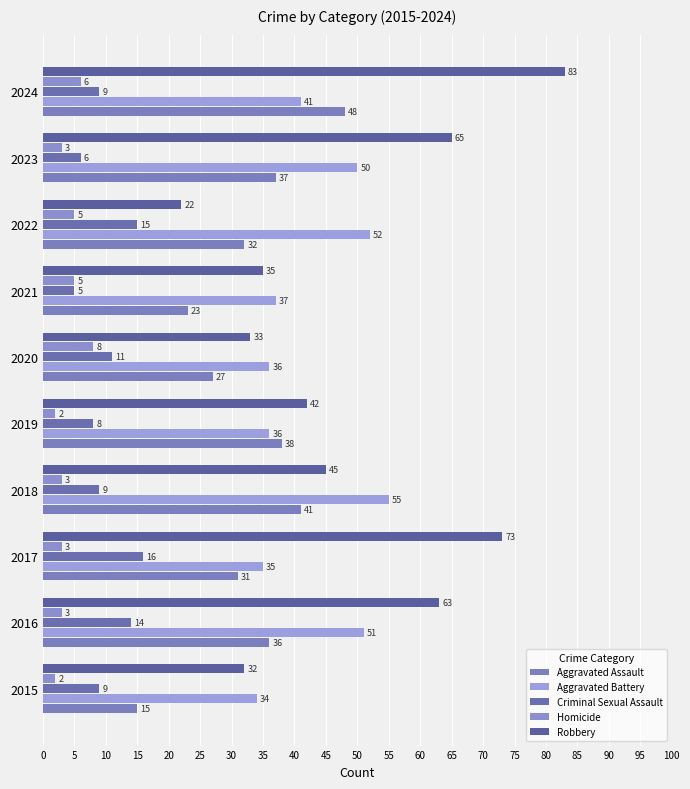

Count the number of categories in the chart.

10